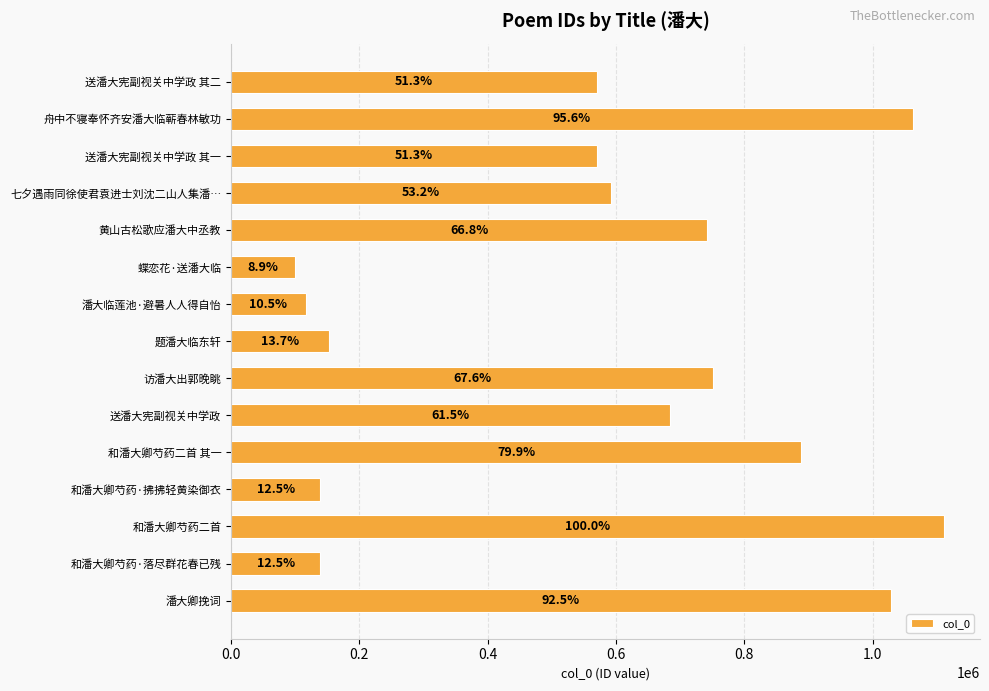

Does the chart contain any negative values?

No